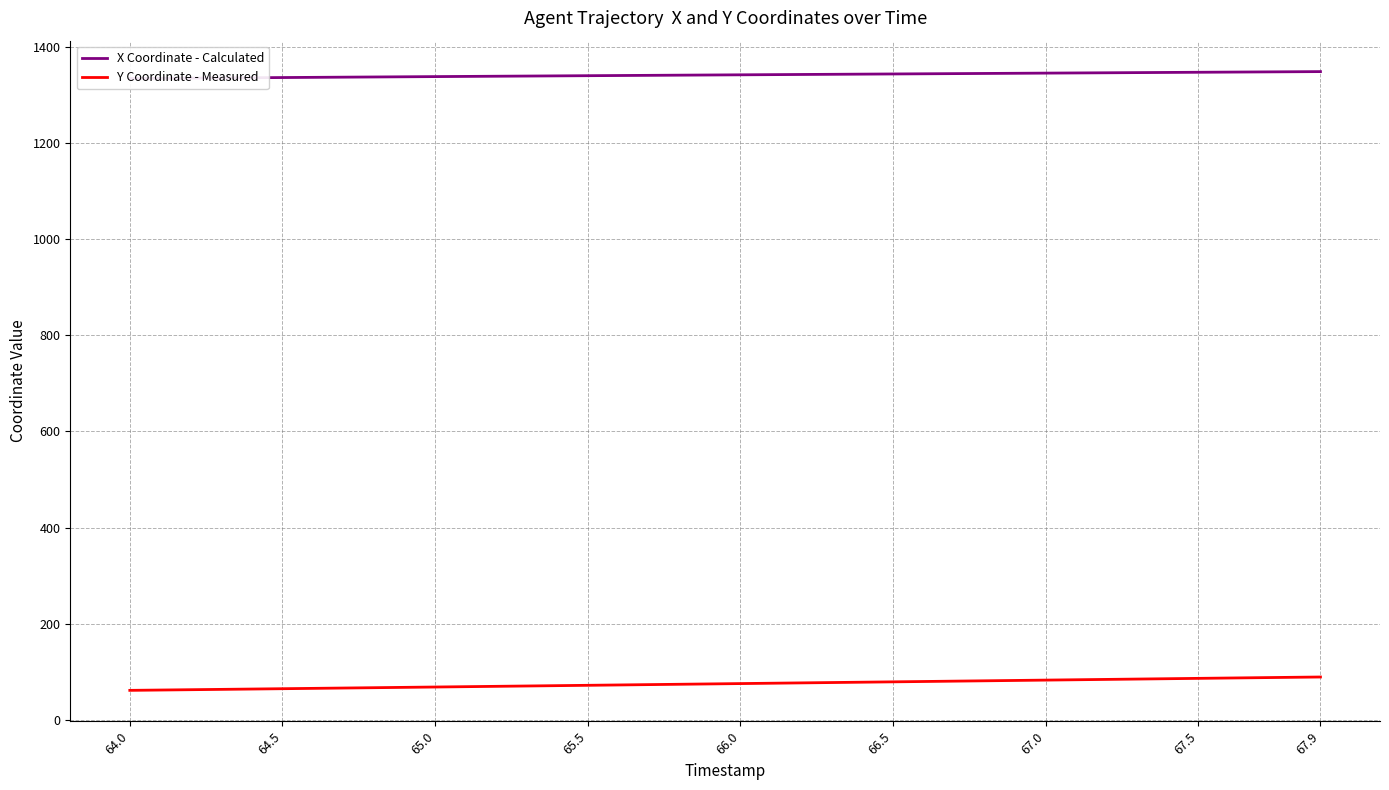

What is the sum of all Y Coordinate - Measured values?

3011.6